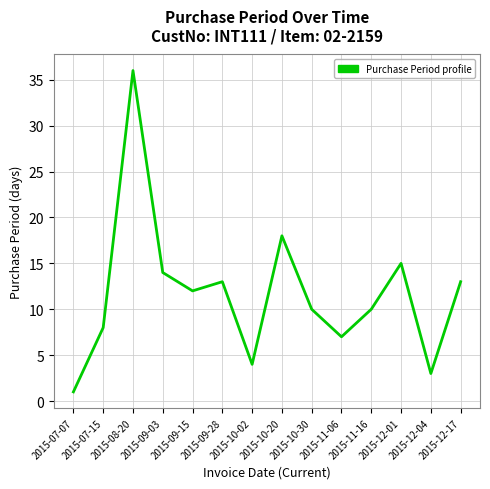

What is the greatest value displayed?

36